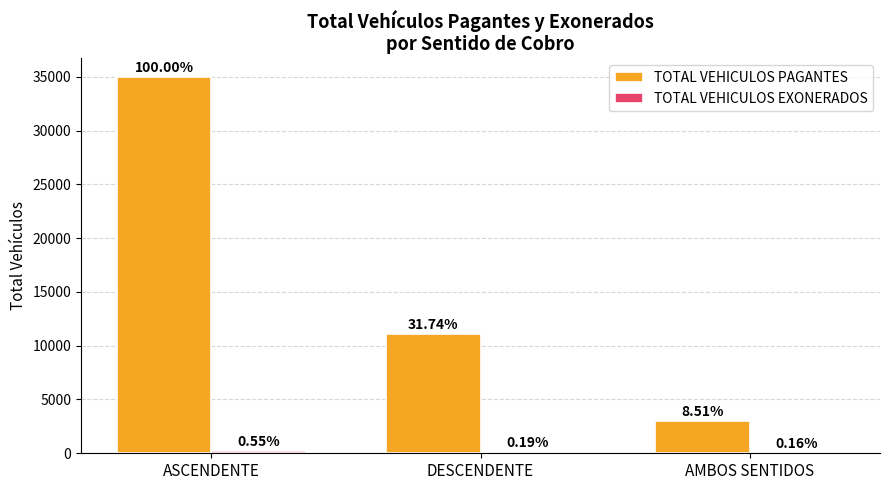

Which series has the largest range (max minus min)?

TOTAL VEHICULOS PAGANTES